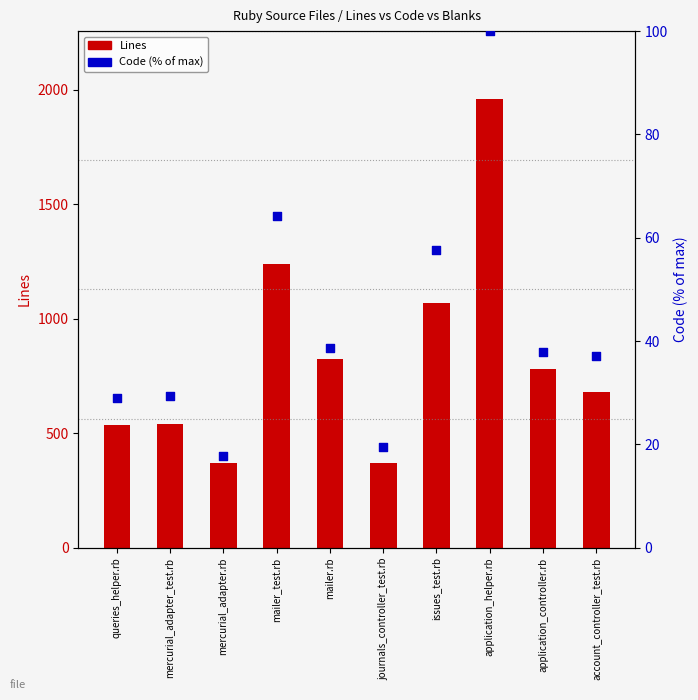

What is the total value across all series at application_controller.rb?

817.0